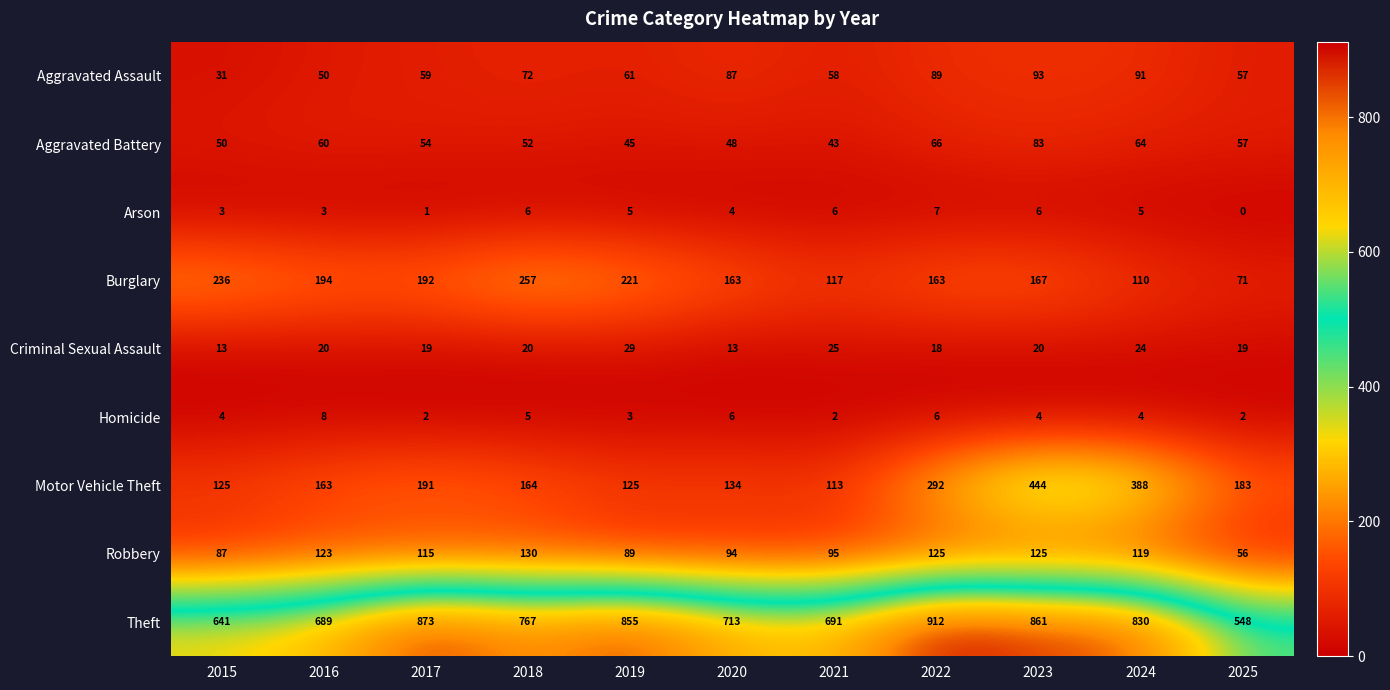

What is the difference between the maximum and minimum values in the Theft series?

364